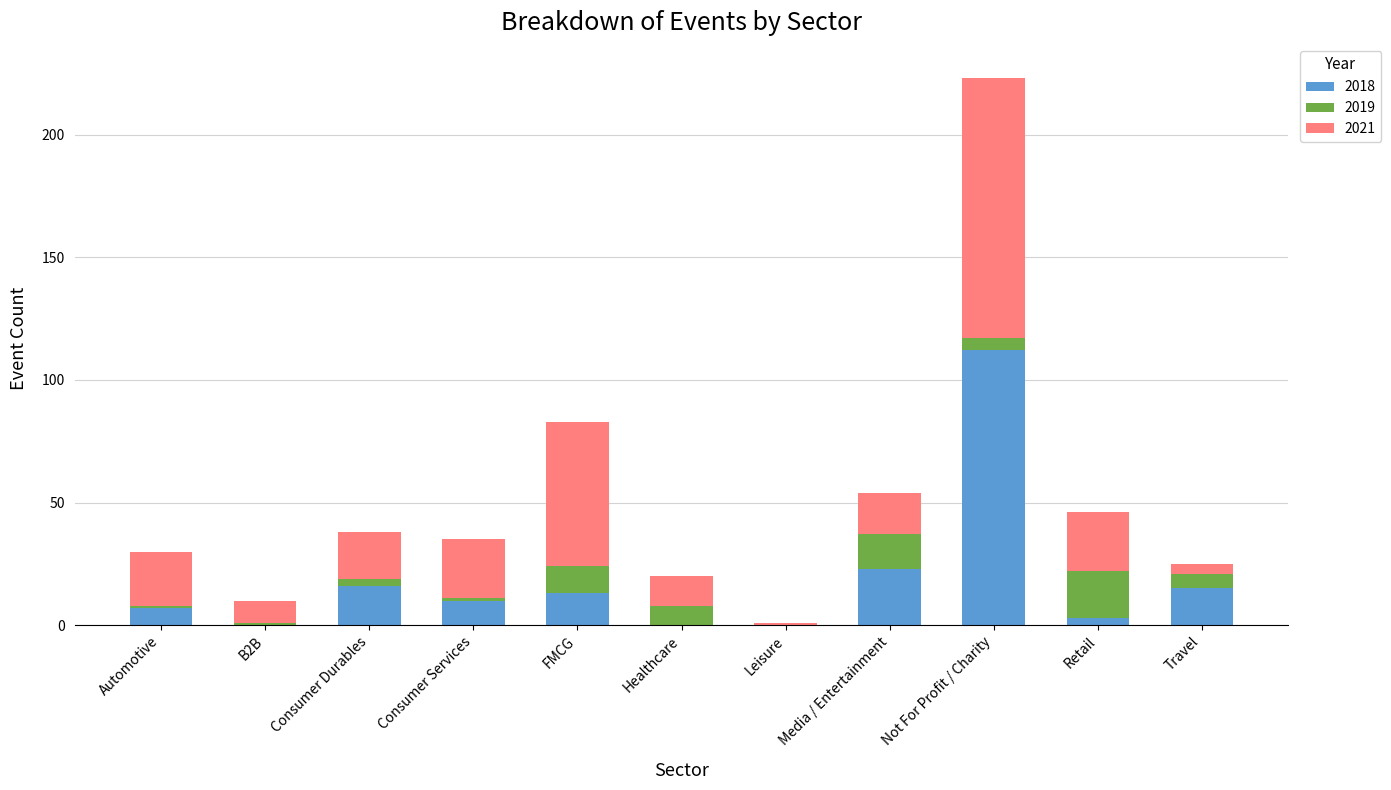

Which category has the highest value in the 2018 series?

Not For Profit / Charity